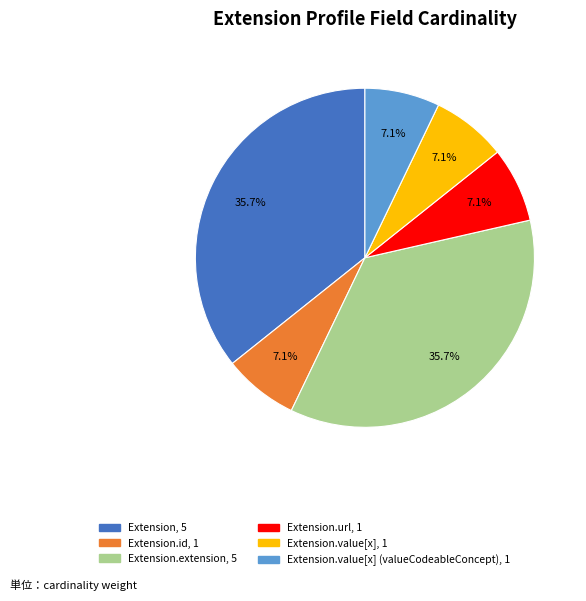

Is there a majority slice in this chart?

No